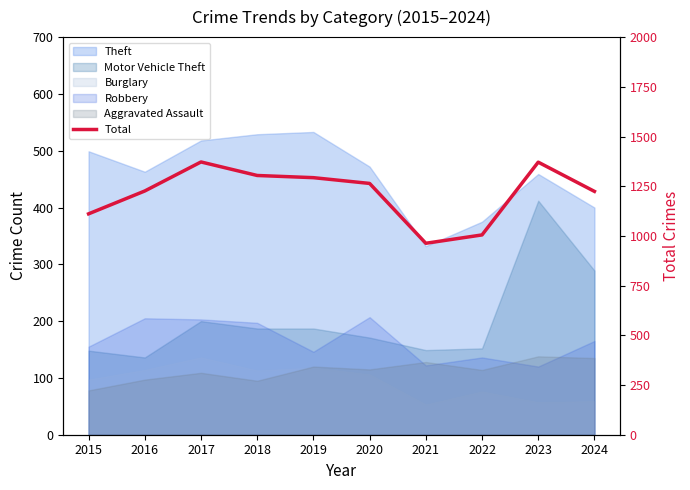

List the labels in order of value, largest first.

2017, 2023, 2018, 2019, 2020, 2016, 2024, 2015, 2022, 2021